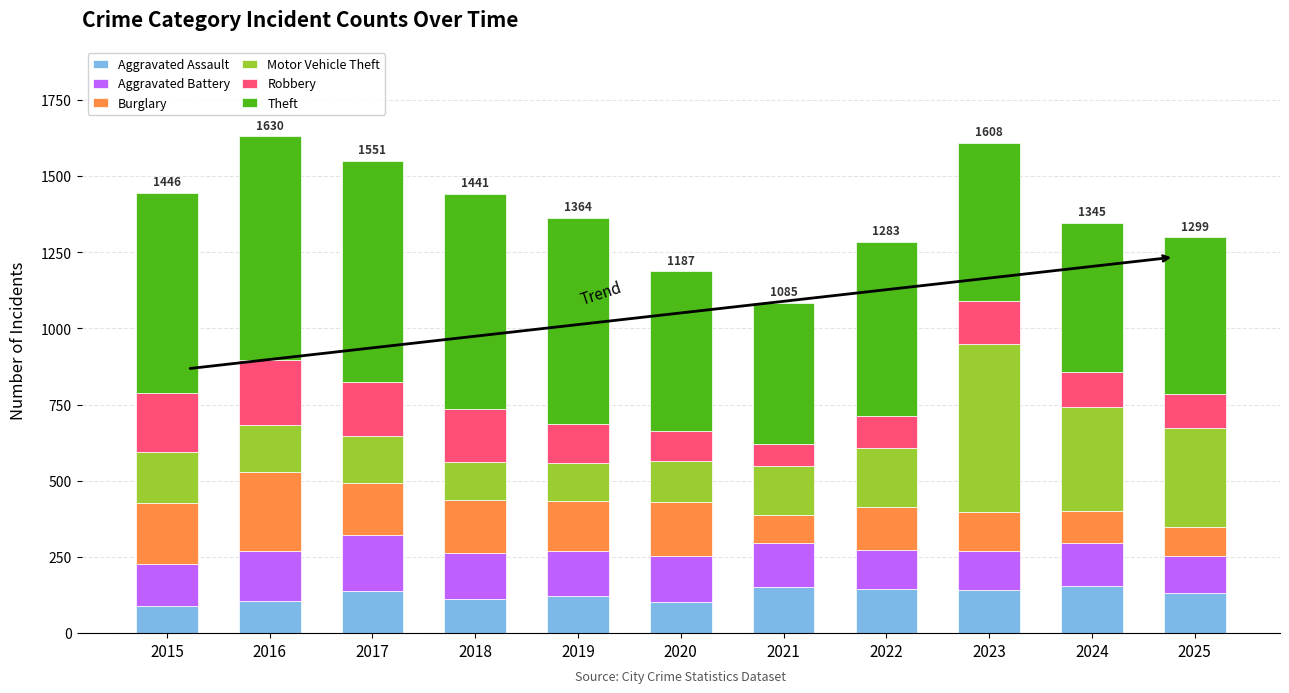

What is the minimum value for Aggravated Assault?

90